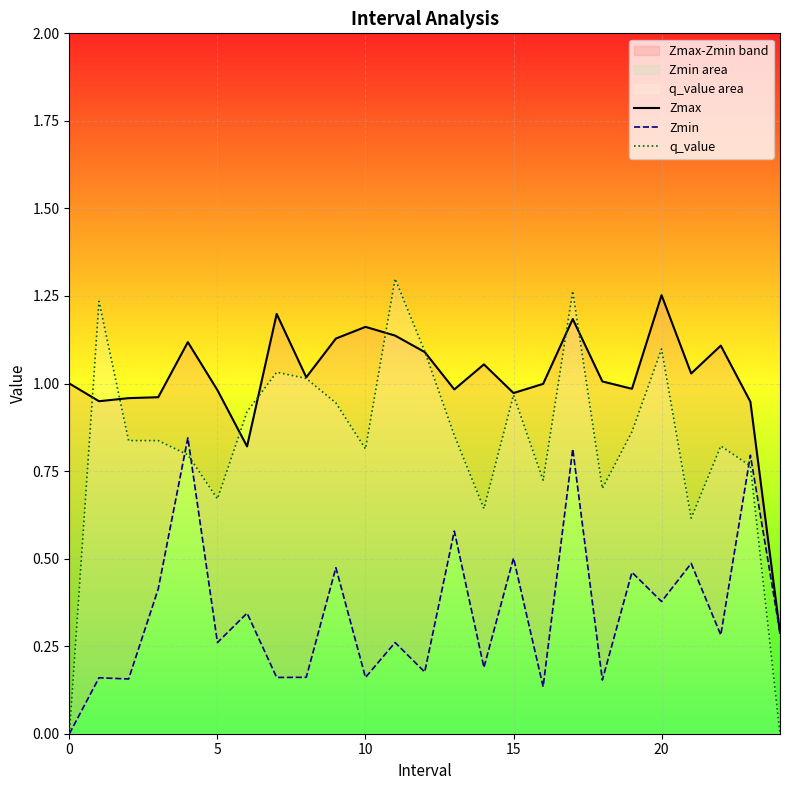

The q_value series shows 0.4 at 0. True or false?

False